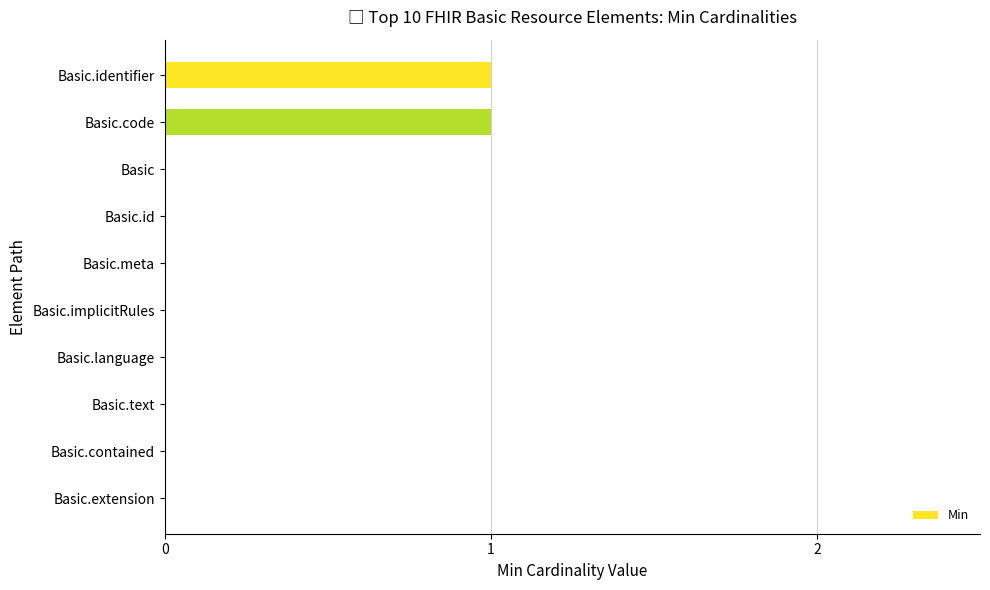

The chart shows a value of 0 at Basic.text. True or false?

True